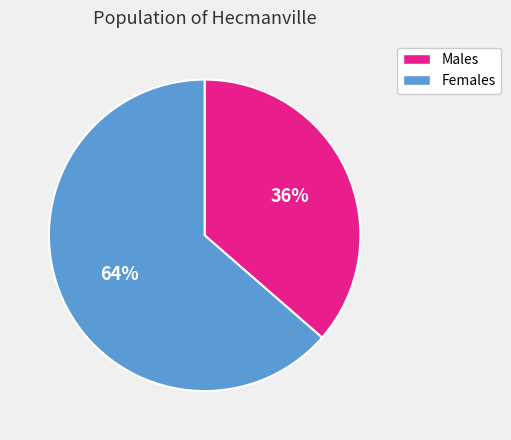

Is there any slice that represents more than half of the pie?

Yes